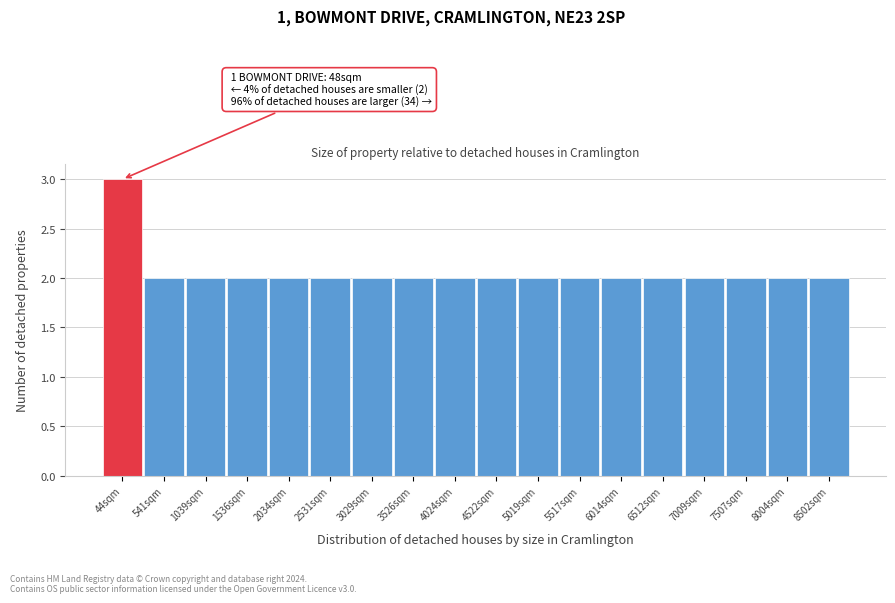

Reading left to right, extract all data points from this chart.

3	2	2	2	2	2	2	2	2	2	2	2	2	2	2	2	2	2